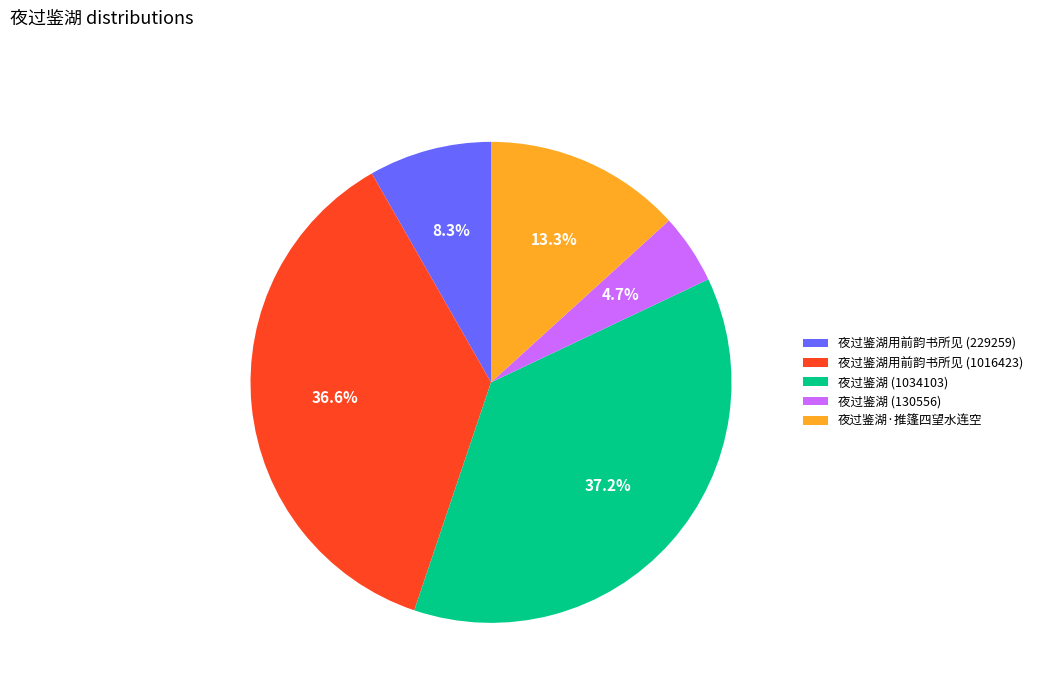

True or false: 夜过鉴湖·推篷四望水连空 accounts for 13% of the total.

True